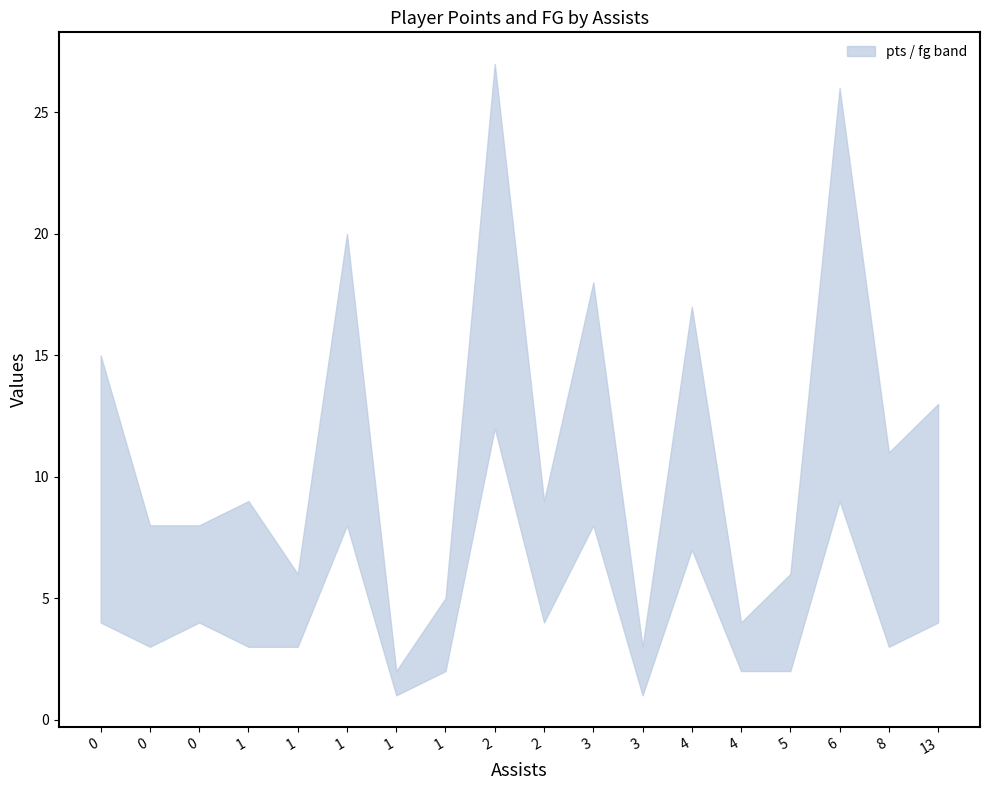

True or false: pts and fg intersect in this chart.

False